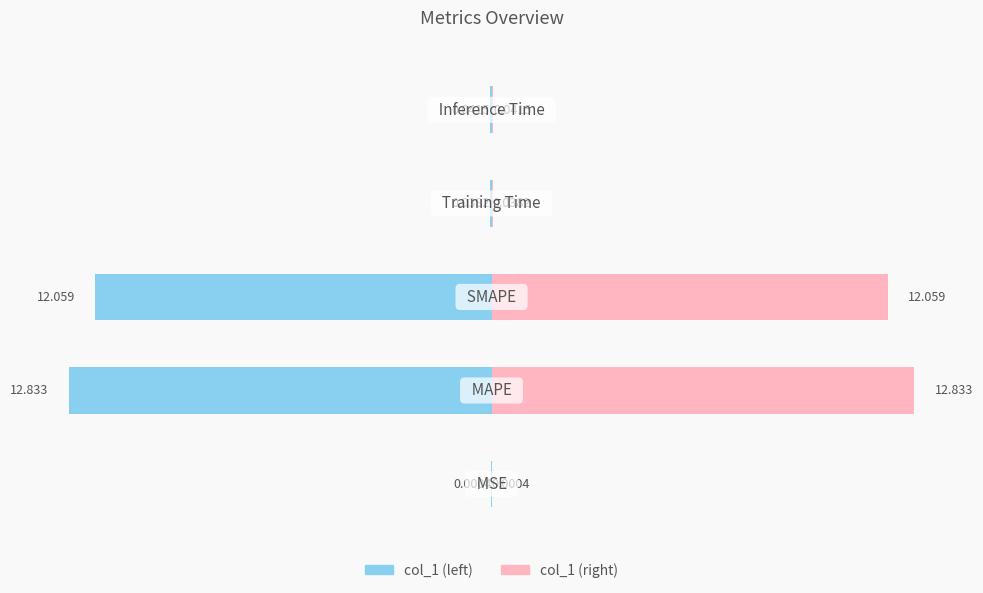

How many data points does each series have?

5